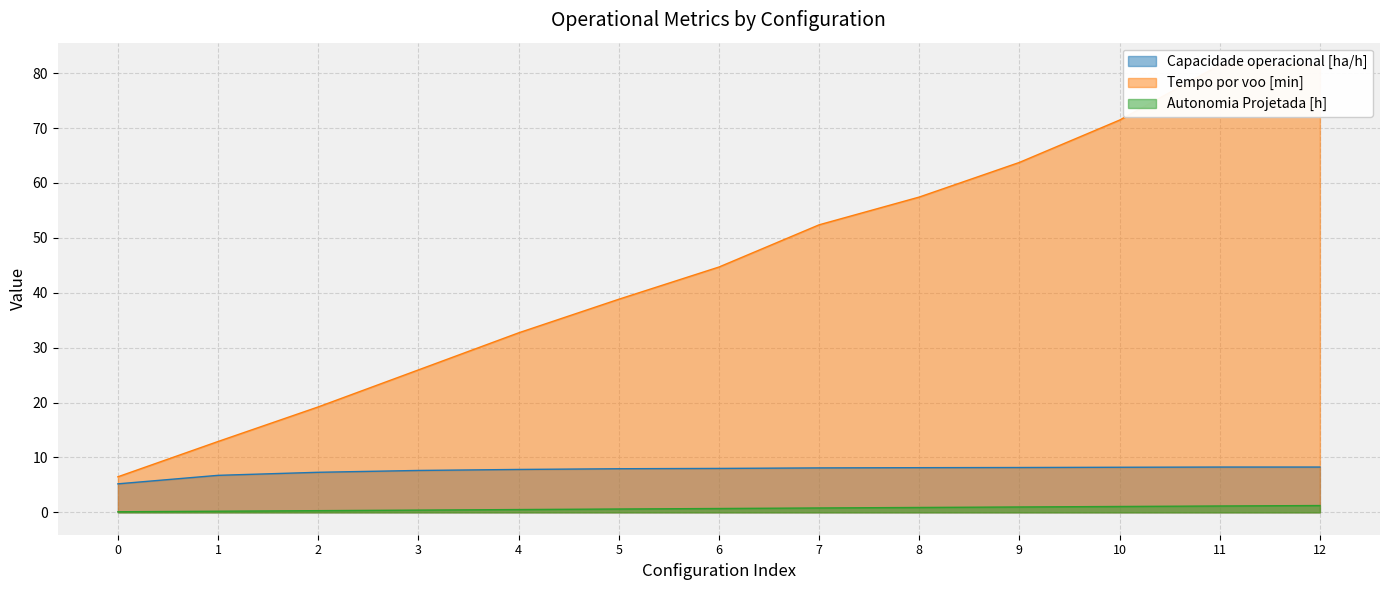

Rank the series by their maximum value, from lowest to highest.

Autonomia Projetada [h], Capacidade operacional [ha/h], Tempo por voo [min]